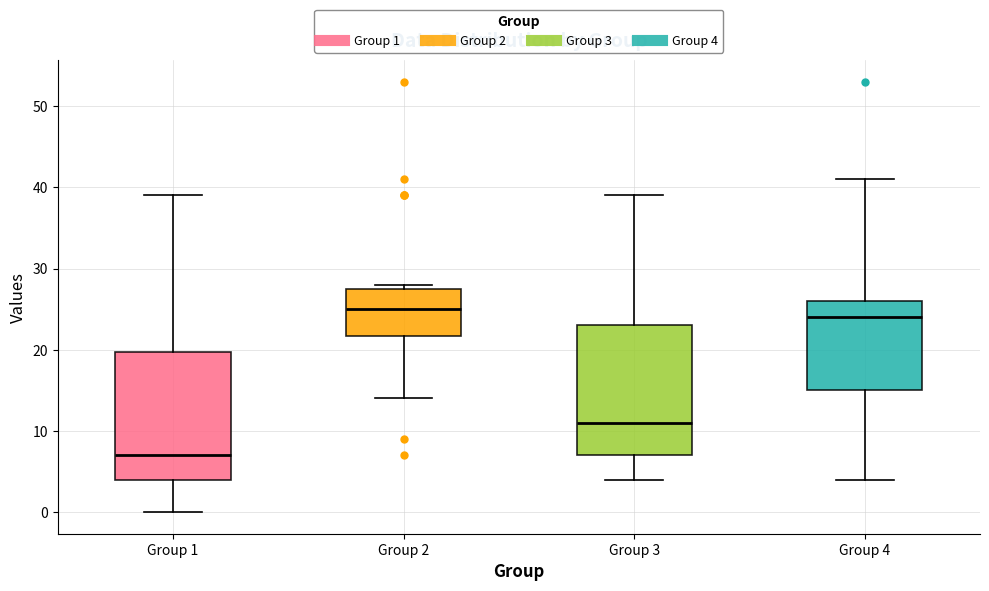

Where is the upper edge of the box for Group 2 on the y-axis? The values are not printed on the chart, so give them approximately, as read against the axis.

28